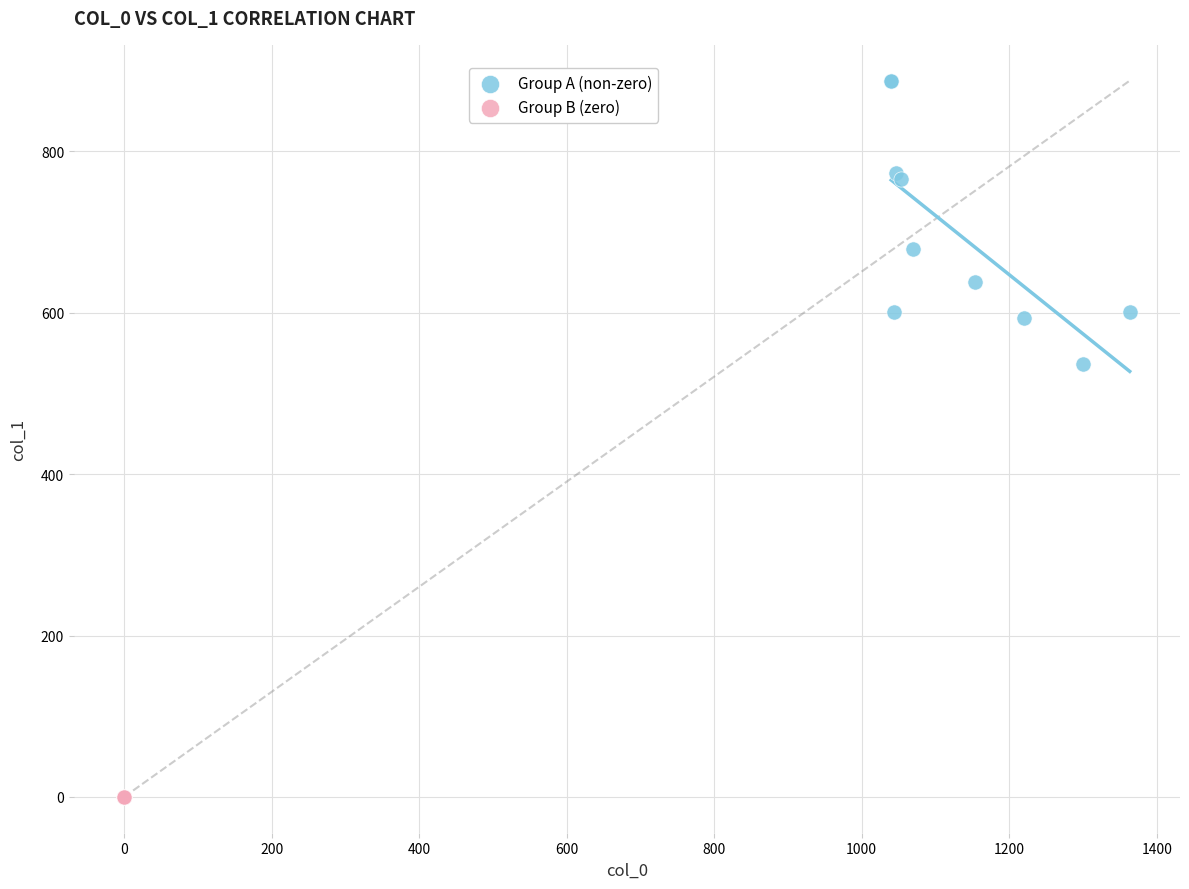

Which series contains the lowest Y value?

Group B (zero)